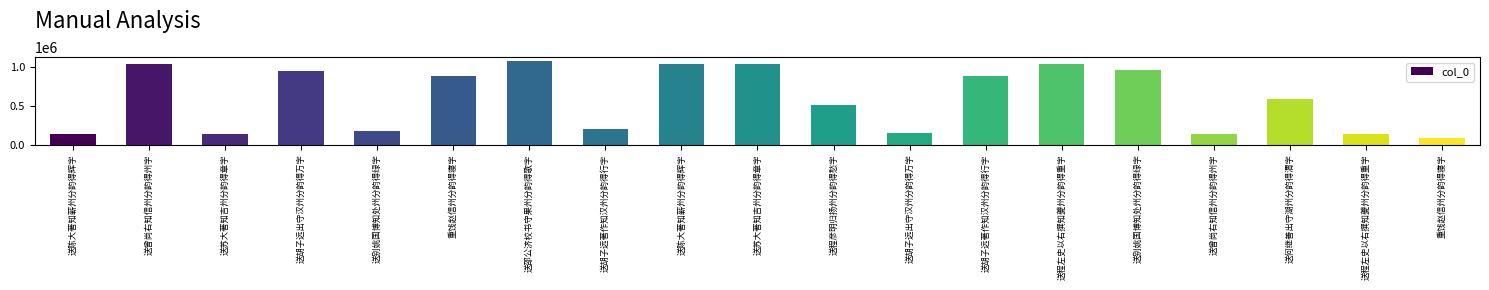

What is the difference between the maximum and minimum values?

982842